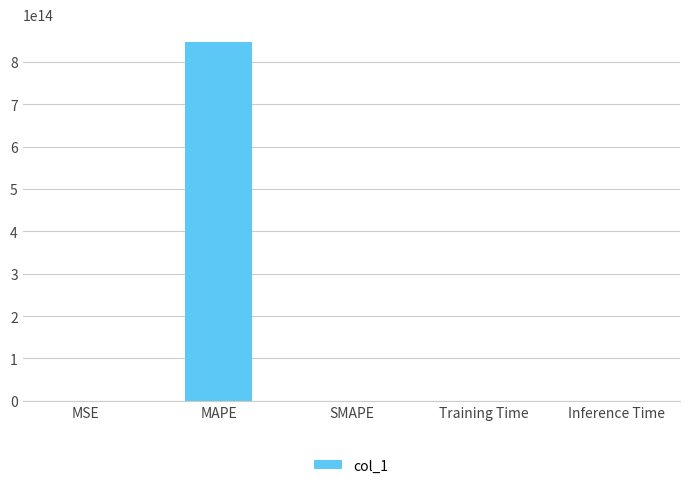

How many values exceed 0?

4